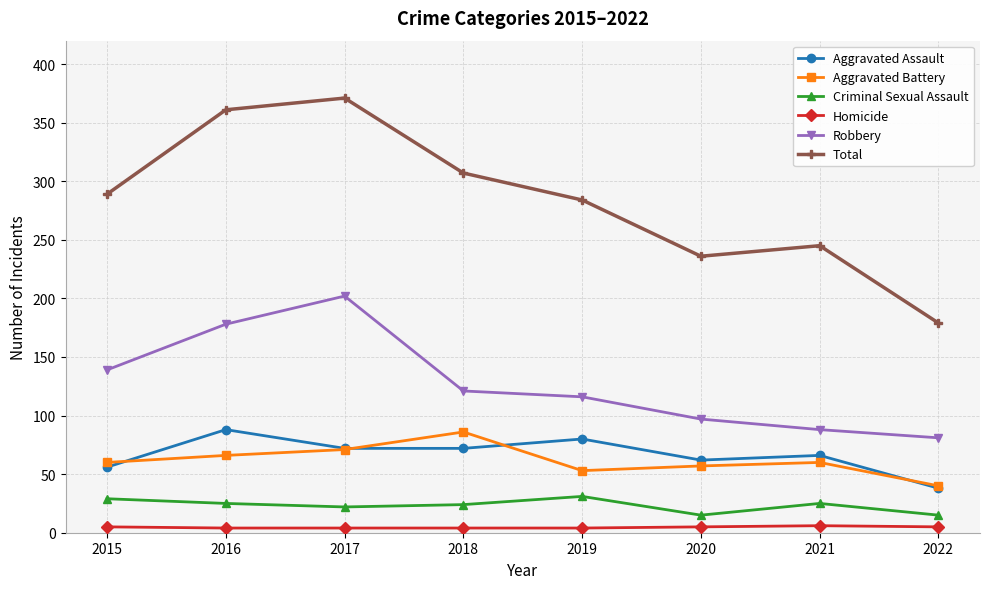

What is the lowest value of the Criminal Sexual Assault series?

15